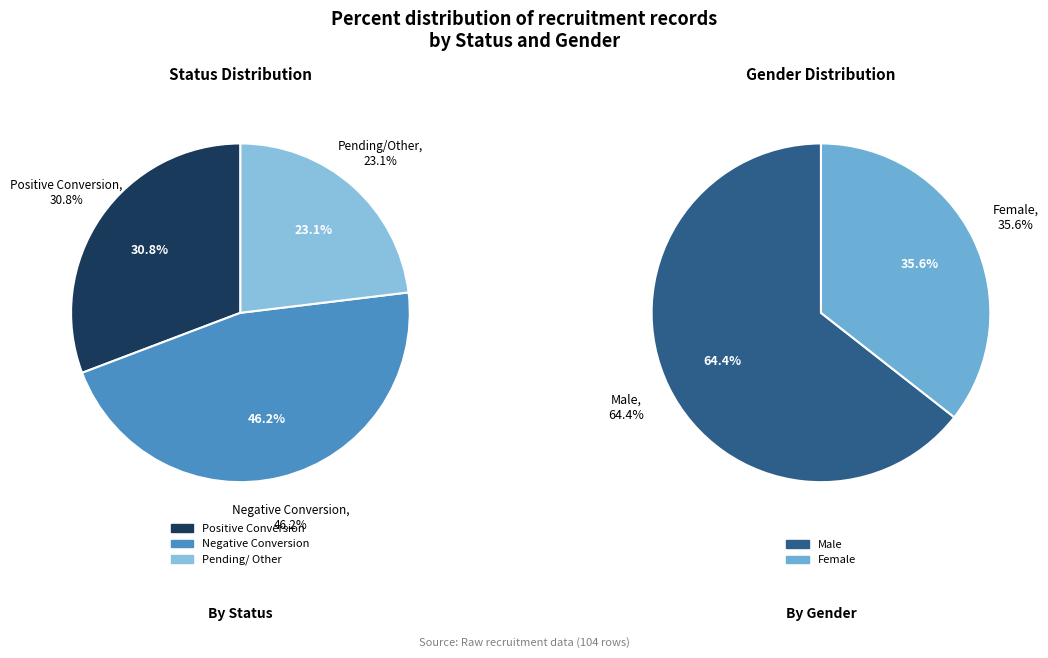

How many segments does this pie chart have?

3